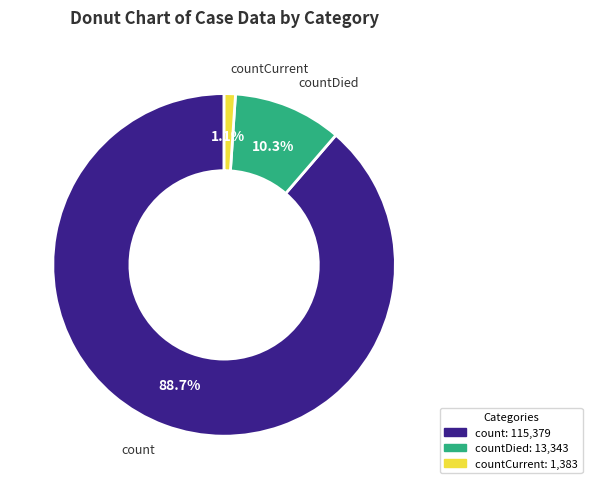

What is the total percentage of countDied and count?

98.9%